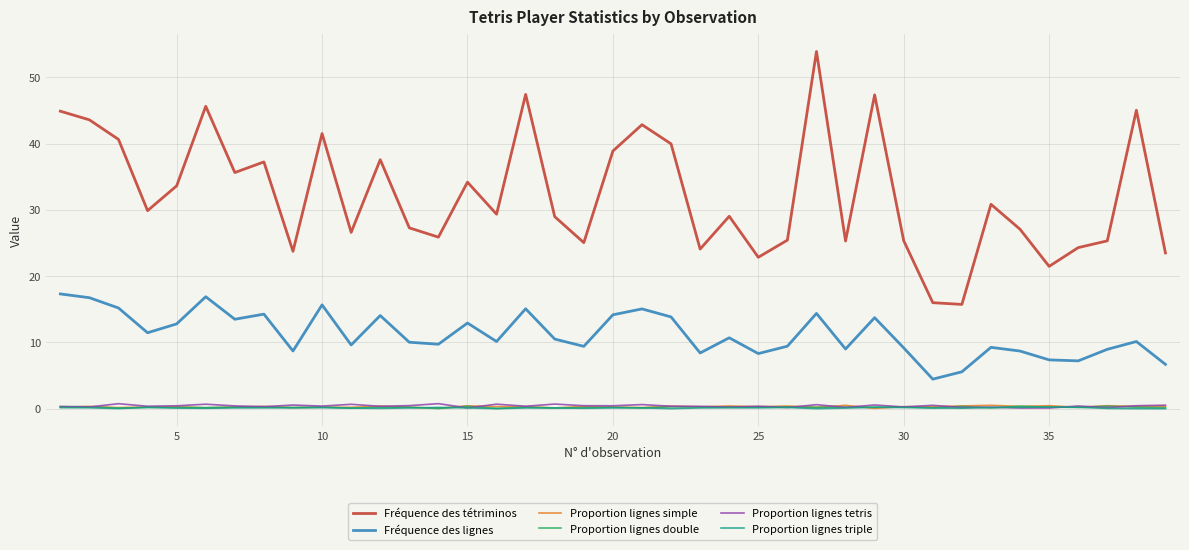

True or false: Proportion lignes tetris and Fréquence des tétriminos intersect in this chart.

False